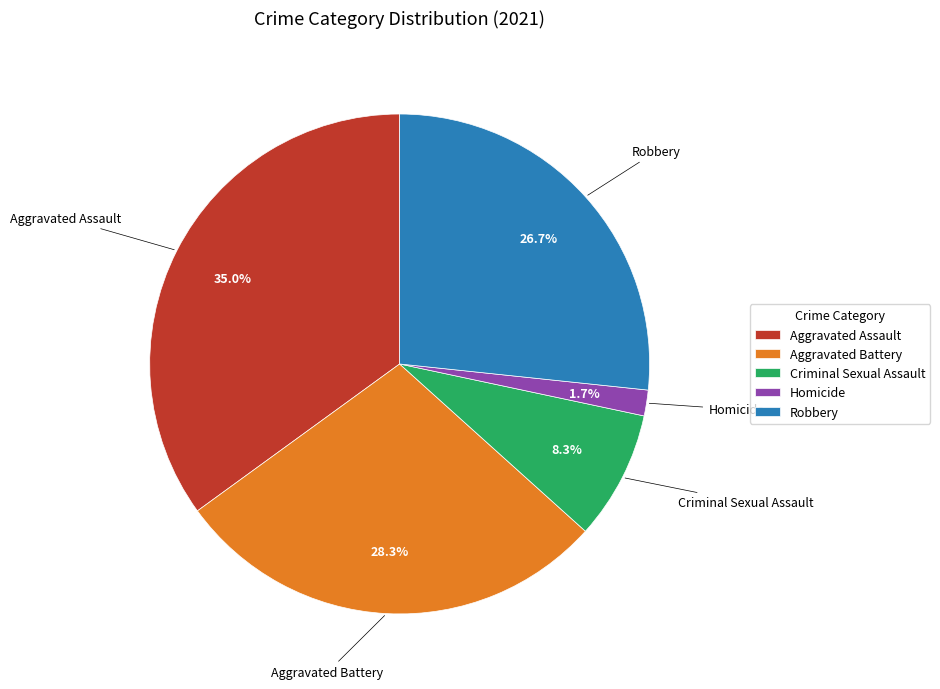

Rank the categories by value from lowest to highest.

Homicide, Criminal Sexual Assault, Robbery, Aggravated Battery, Aggravated Assault